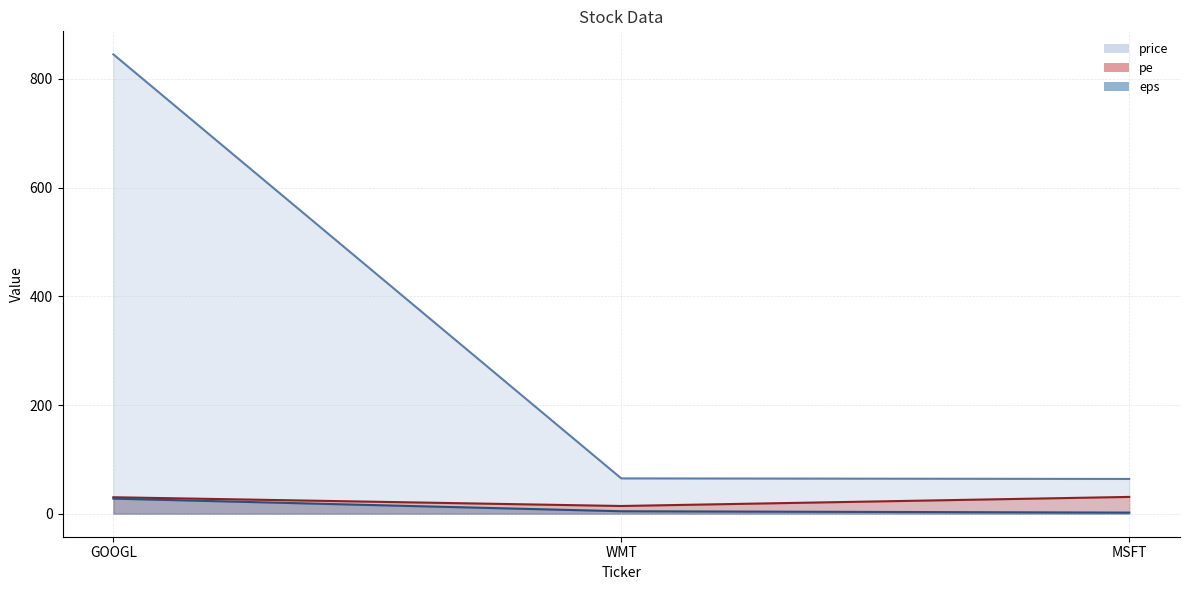

Reading left to right, transcribe all the data shown in this chart.

price: GOOGL=845.0	WMT=65.0	MSFT=64.0
pe: GOOGL=30.4	WMT=14.3	MSFT=31.0
eps: GOOGL=27.8	WMT=4.6	MSFT=2.1